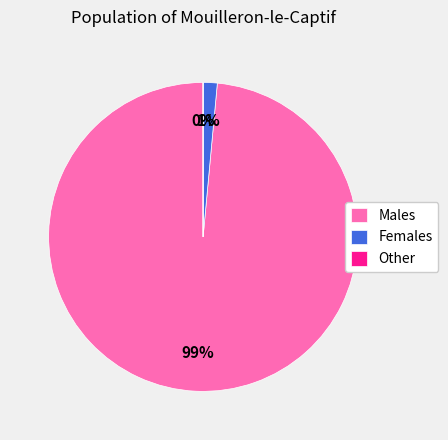

To the nearest percent, what is the difference between the largest and smallest slice percentages?

99%